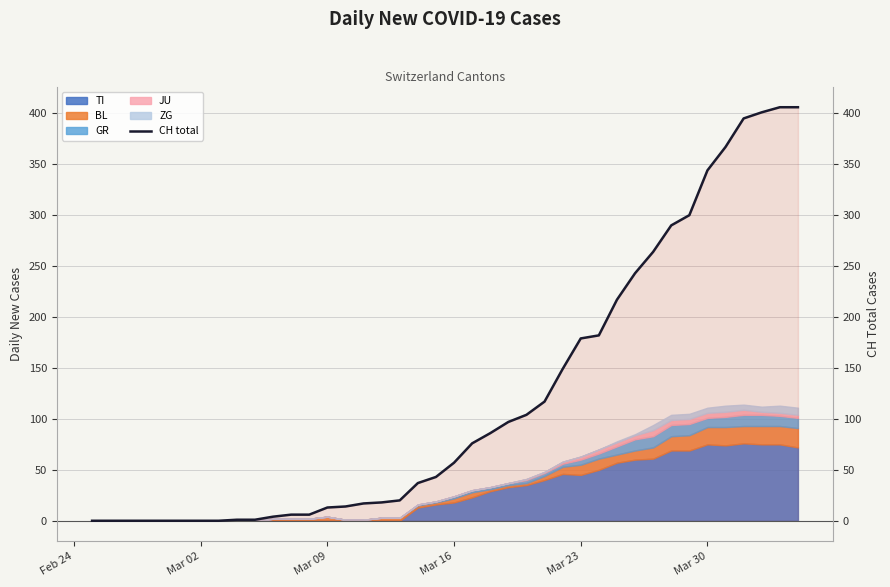

Reading left to right, what are all the values shown in this chart?

0	0	0	0	0	0	0	0	1	1	4	6	6	13	14	17	18	20	37	43	57	76	86	97	104	117	149	179	182	217	243	264	290	300	344	367	395	401	406	406